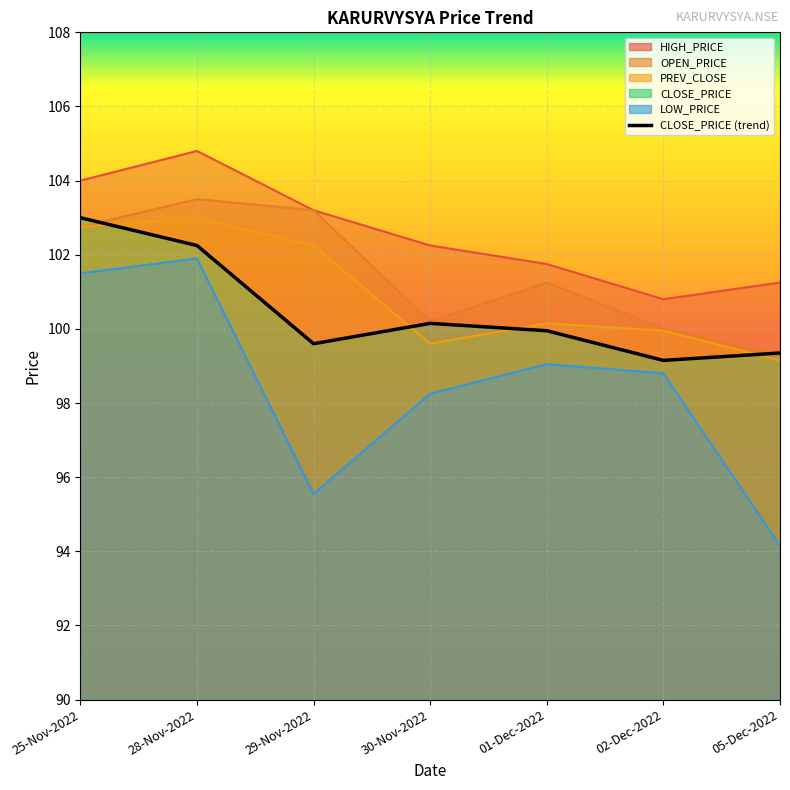

At which category is the sum across all series the highest?

28-Nov-2022